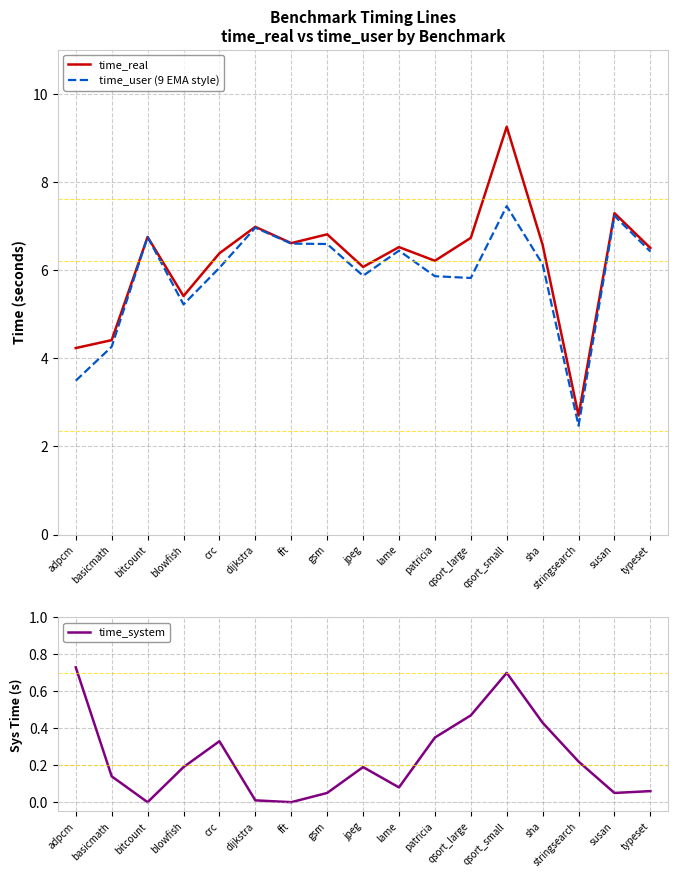

How many categories are shown in the chart?

17